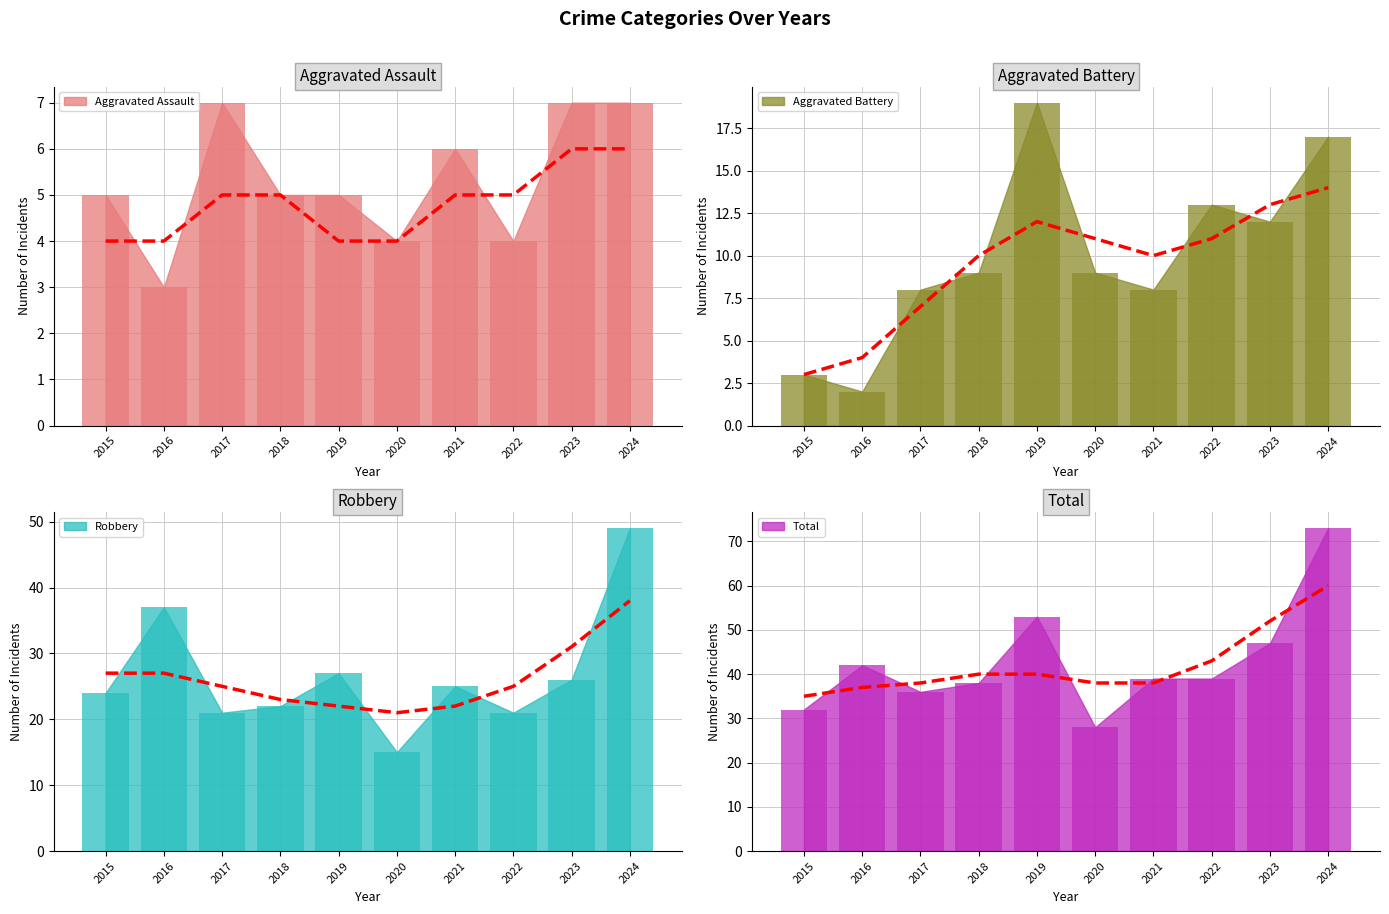

Where does the Total bar series first go above 39?

2016